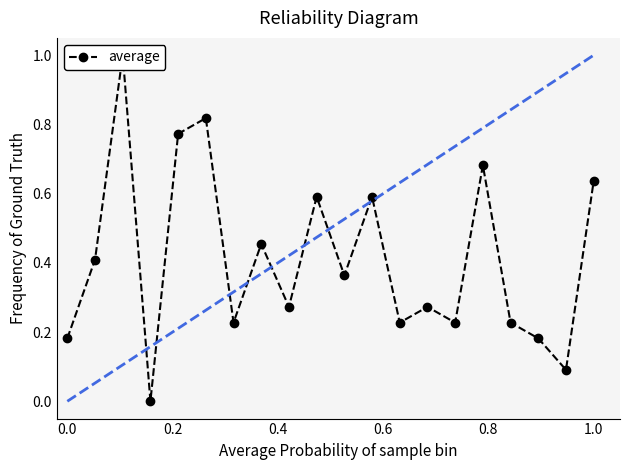

How many positive values are there?

19